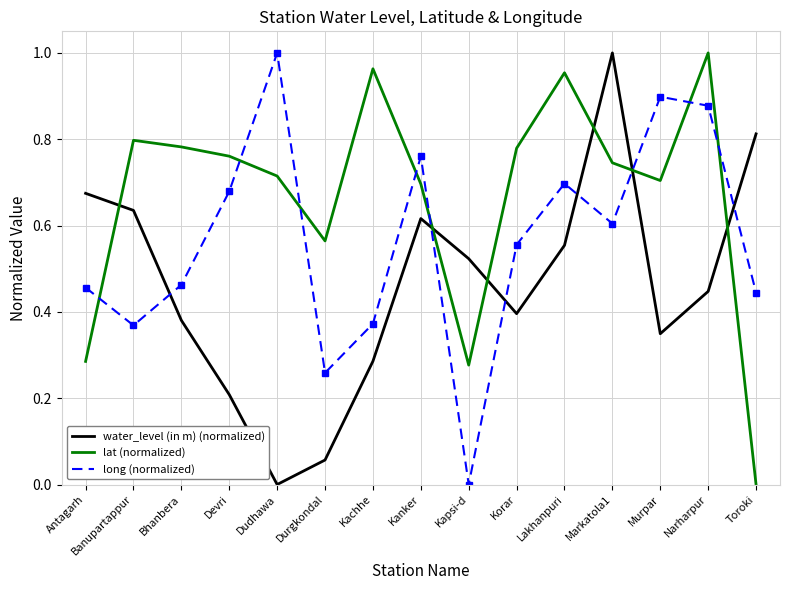

Which series ends up on top after the final intersection of long (normalized) and lat (normalized)?

long (normalized)